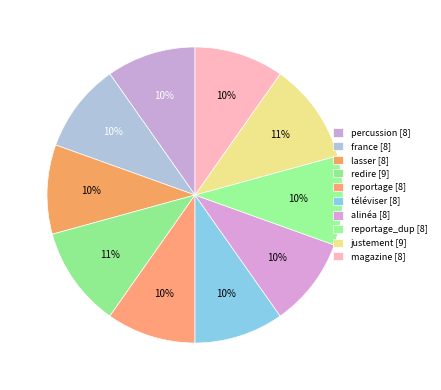

Is there any slice that represents more than half of the pie?

No